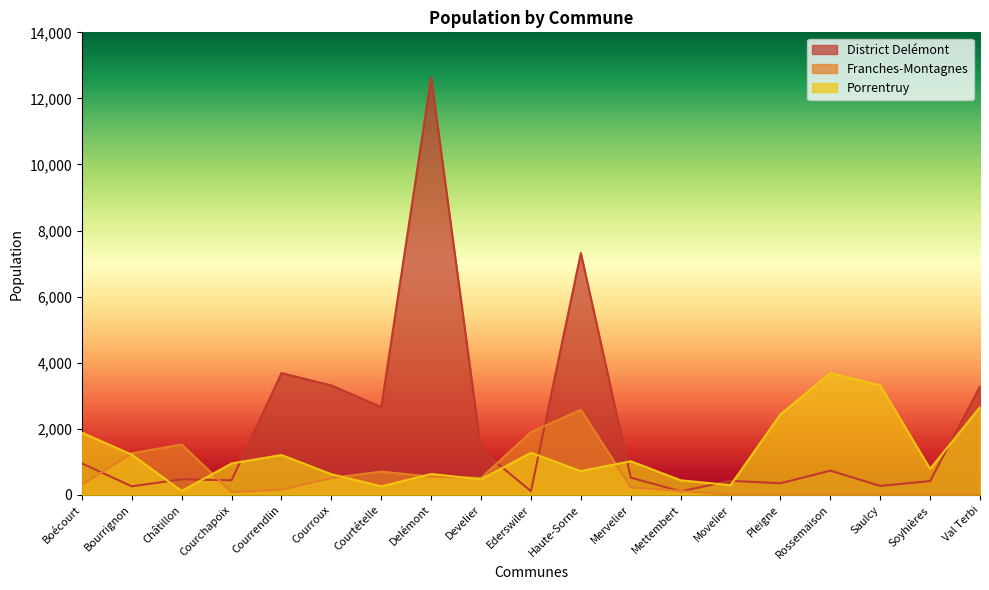

How many values in Franches-Montagnes are above zero?

13